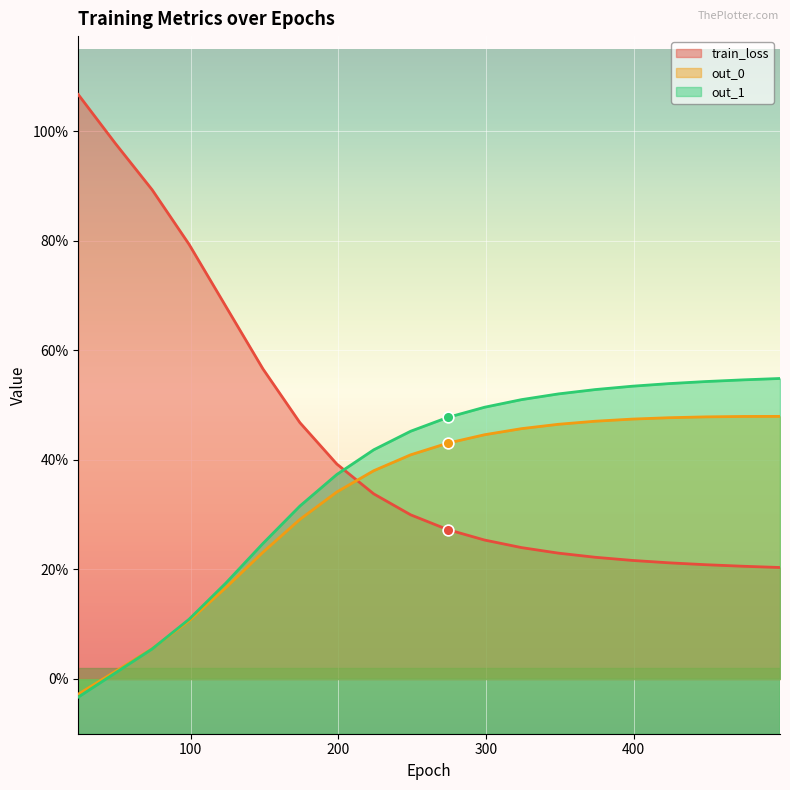

At how many categories does at least one series exceed 0?

20